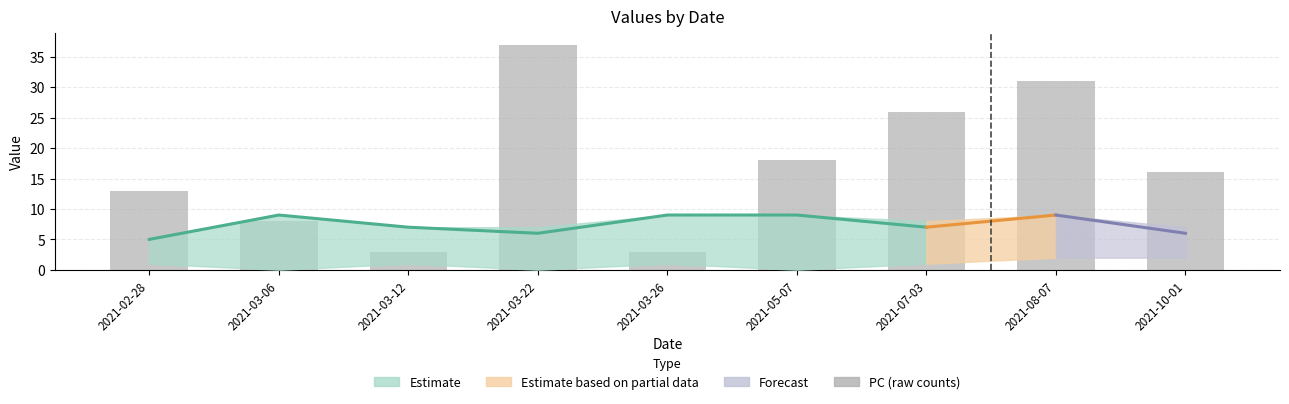

Read the value at 2021-03-22, to the nearest 10.

40